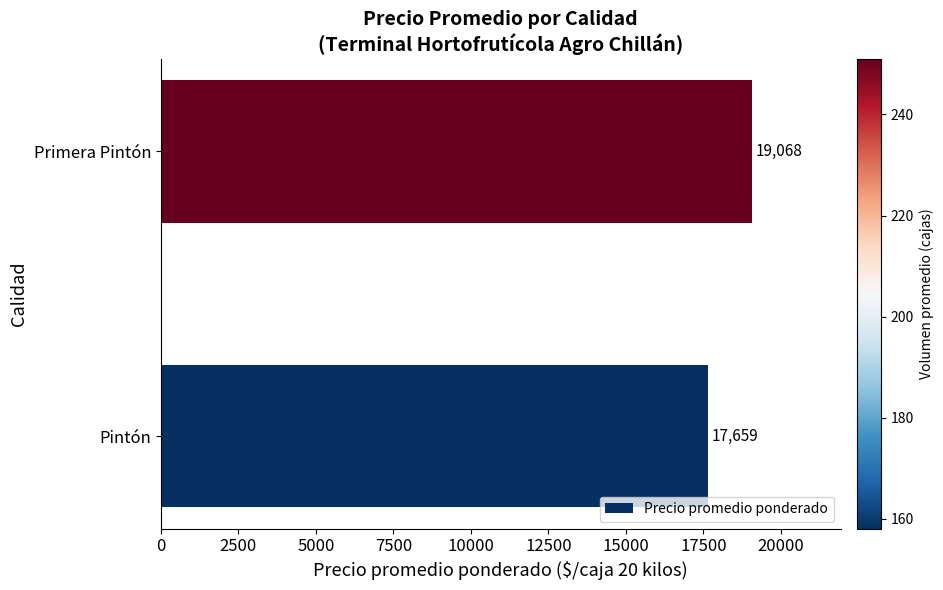

Reading bottom to top, what are all the values shown in this chart?

17659	19068